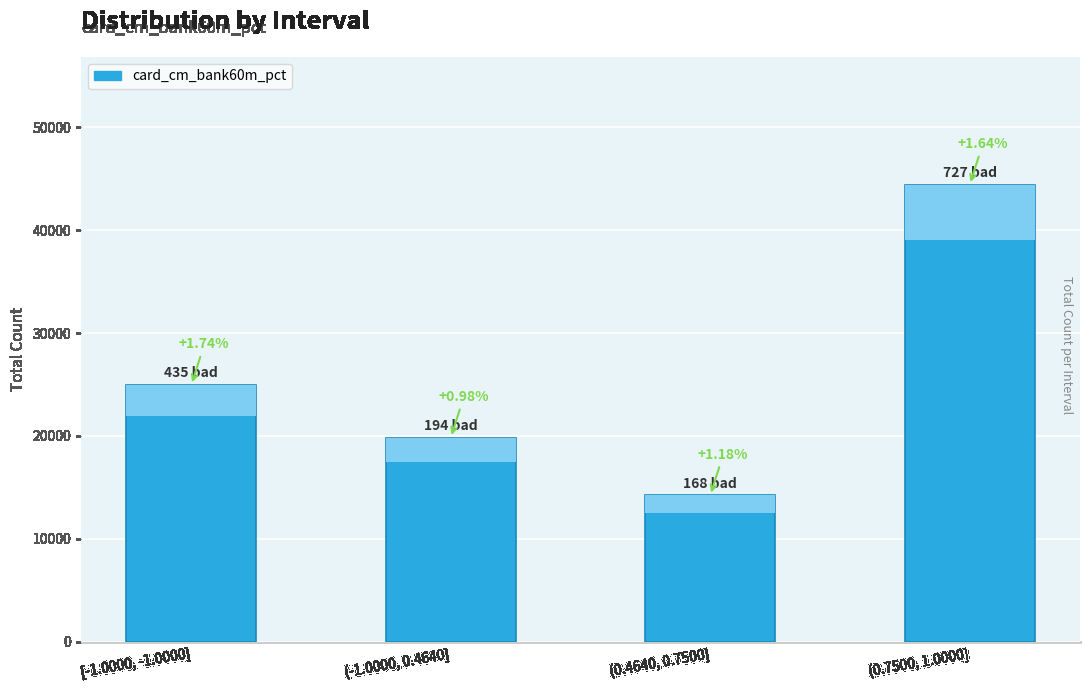

What is the smallest value displayed?

14238